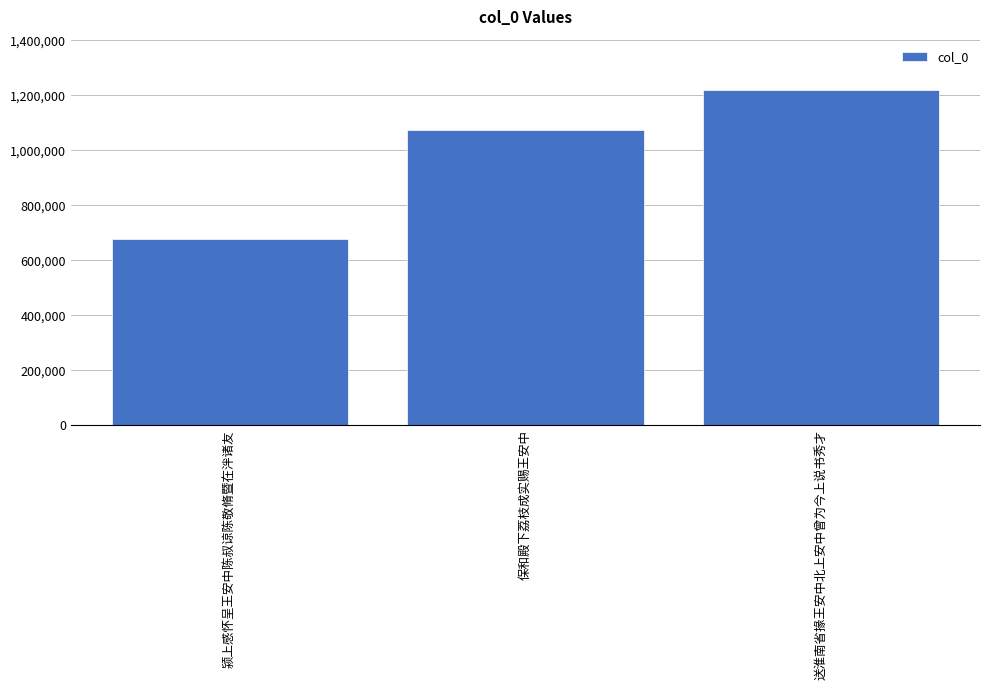

Where is the data nearest to the value 948546?

保和殿下荔枝成实赐王安中